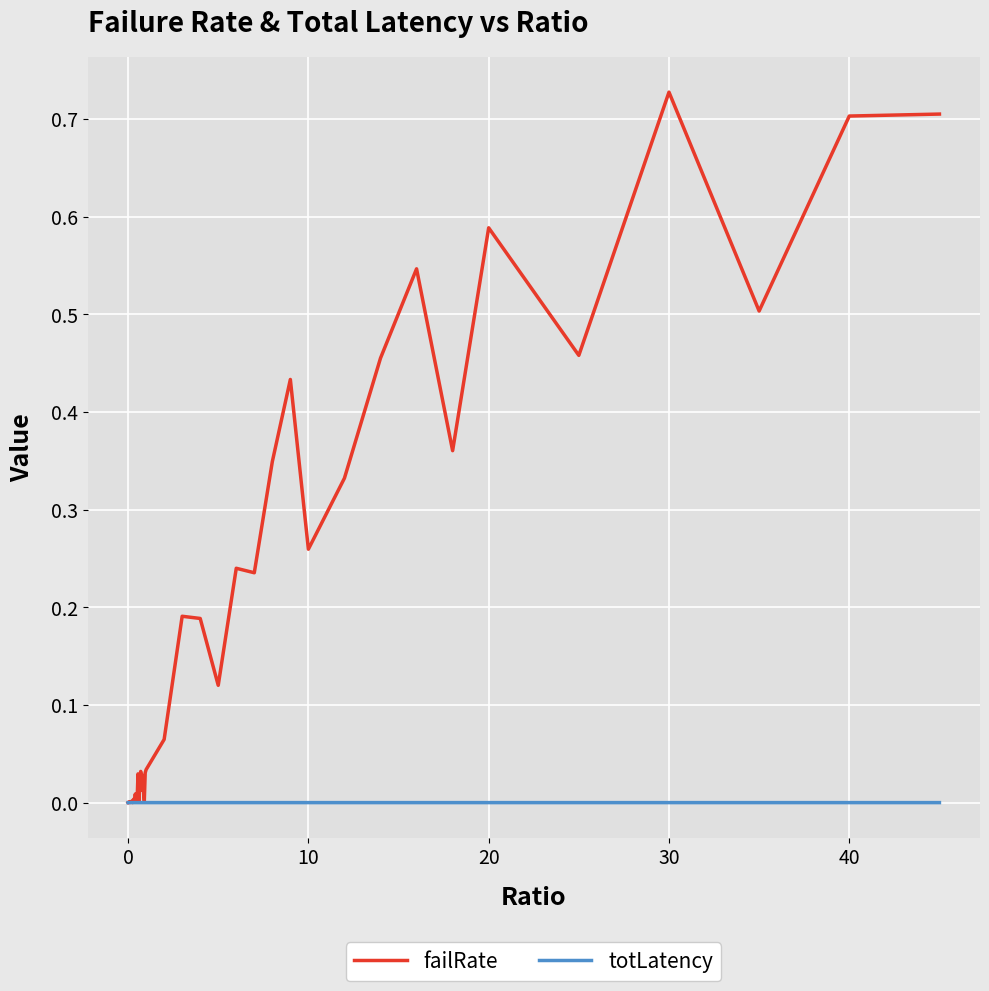

True or false: failRate has more than 1 points higher than both neighbors.

True